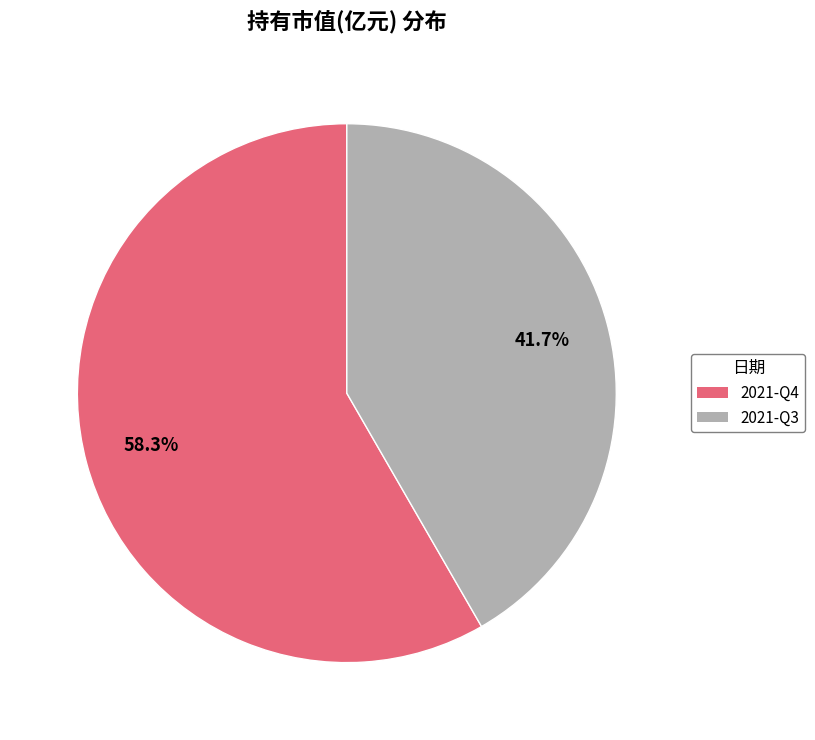

Between 2021-Q4 and 2021-Q3, which is larger?

2021-Q4